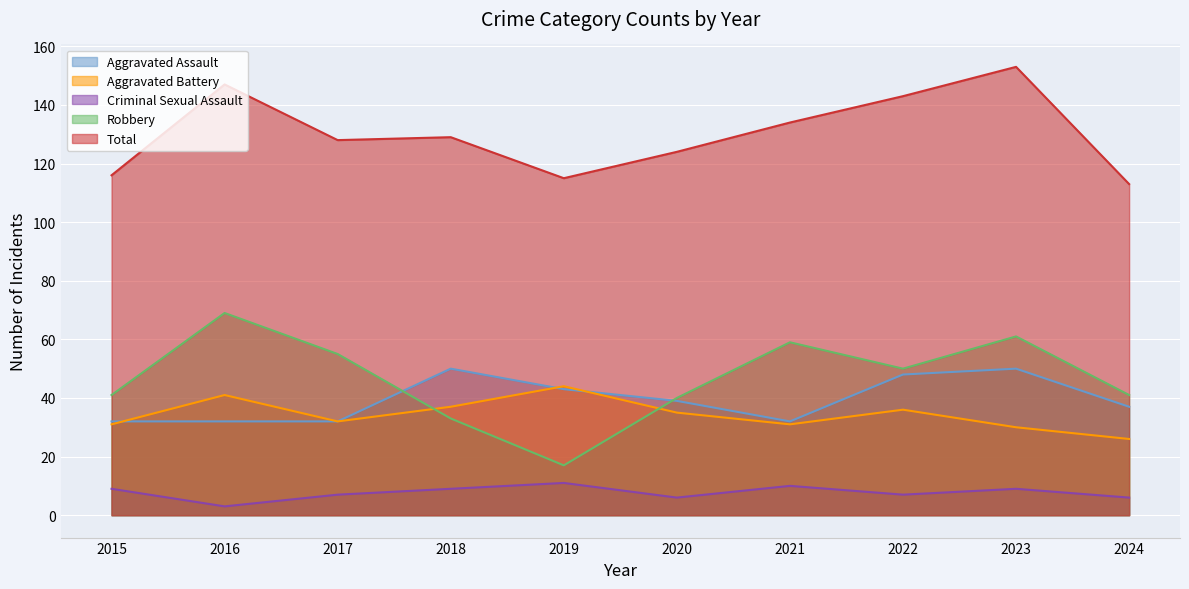

How many interior local peaks does the Aggravated Battery series have?

3